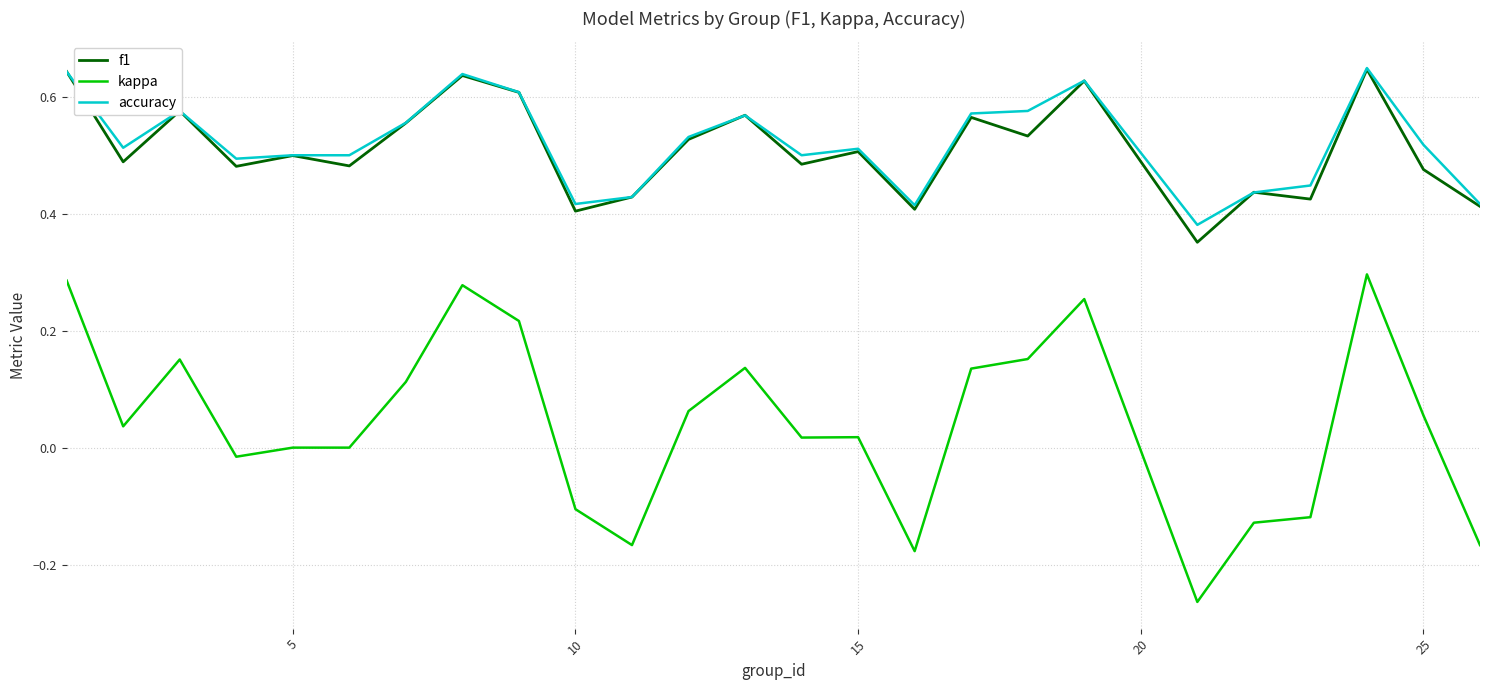

Which series has the widest spread of values?

kappa